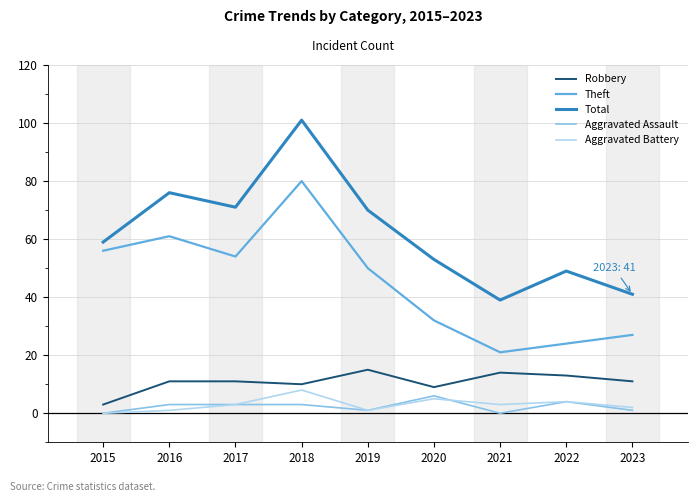

Which series has the largest range (max minus min)?

Total